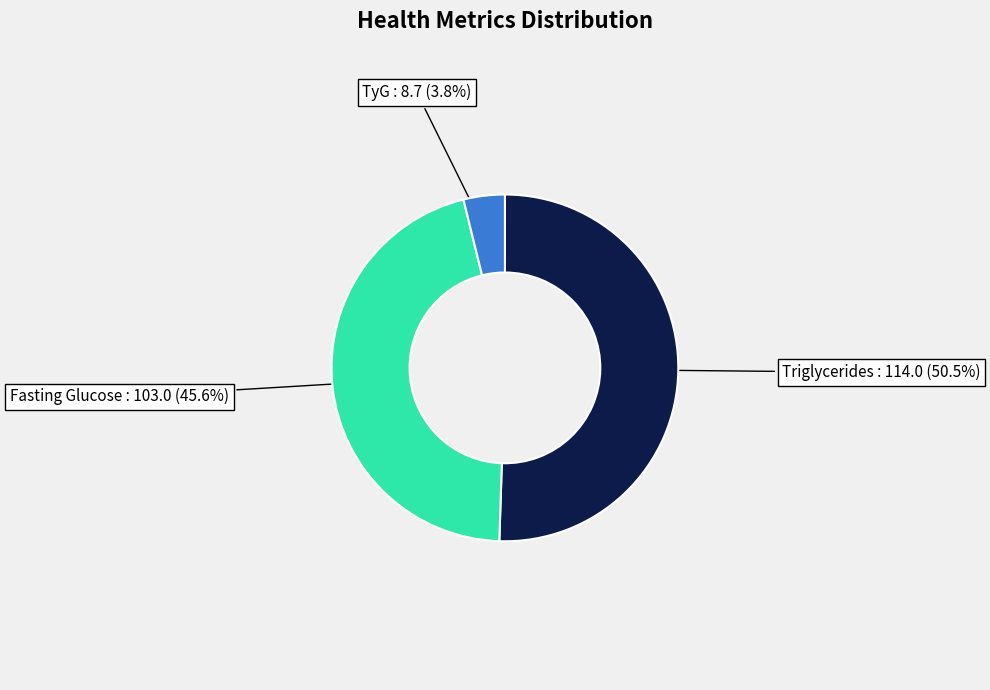

To the nearest percent, what is the average slice percentage?

33%